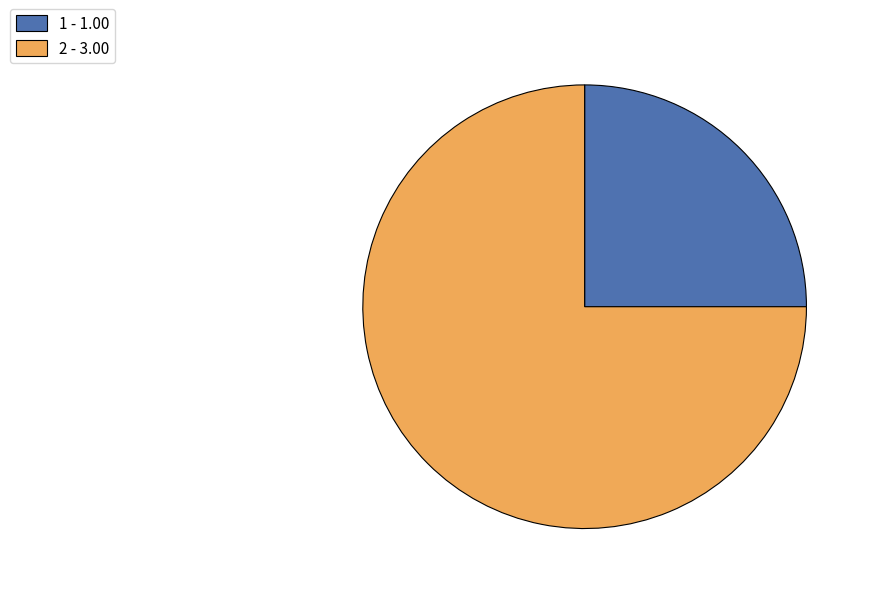

How many slices are in this pie chart?

2